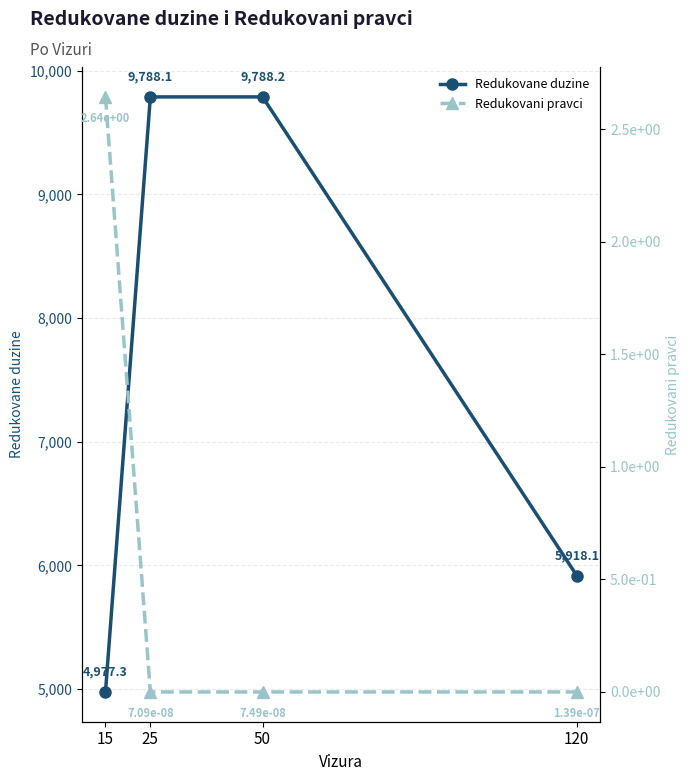

True or false: Redukovani pravci has more than 2 points higher than both neighbors.

False